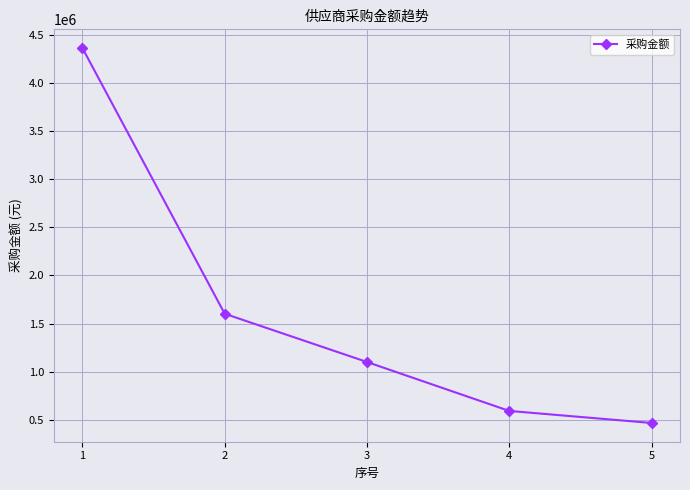

Is it true that the value at 5 is 223840.4?

False